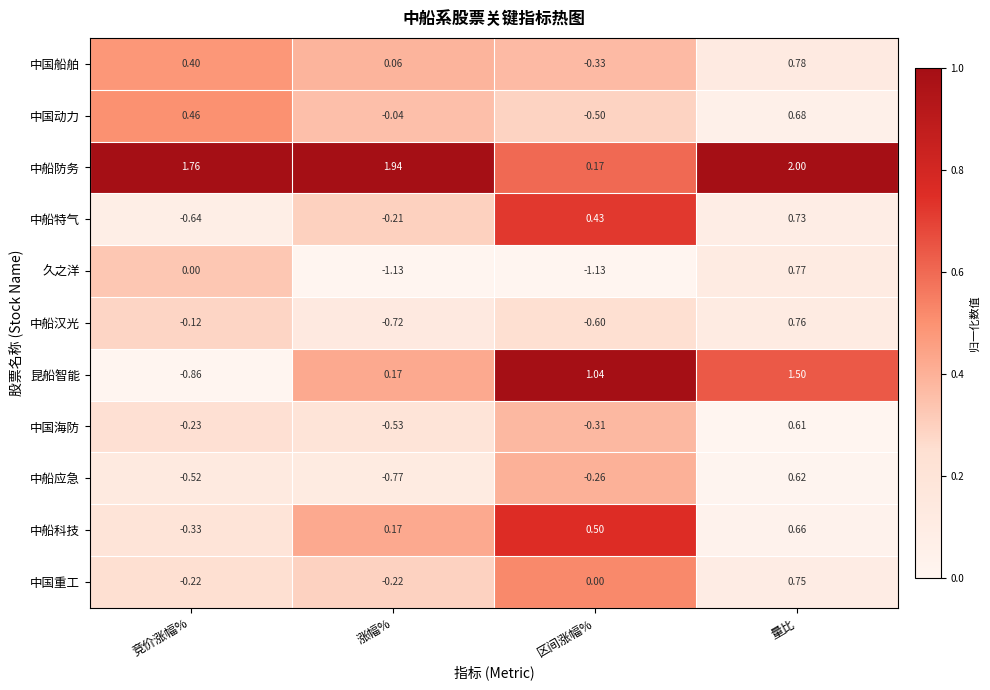

At which label does 中船汉光 first exceed 0?

量比